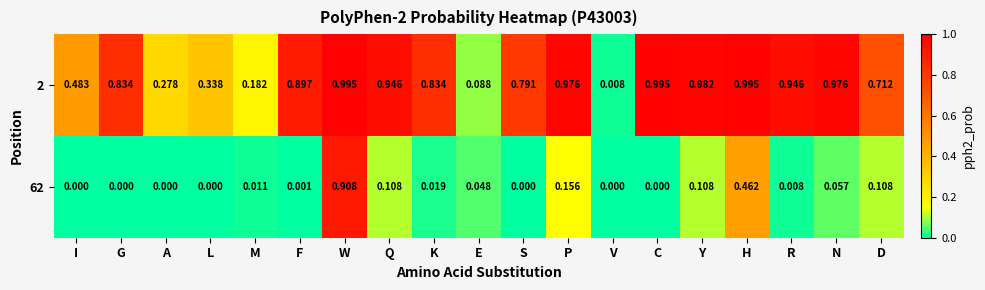

At which label does 2 reach its minimum?

V